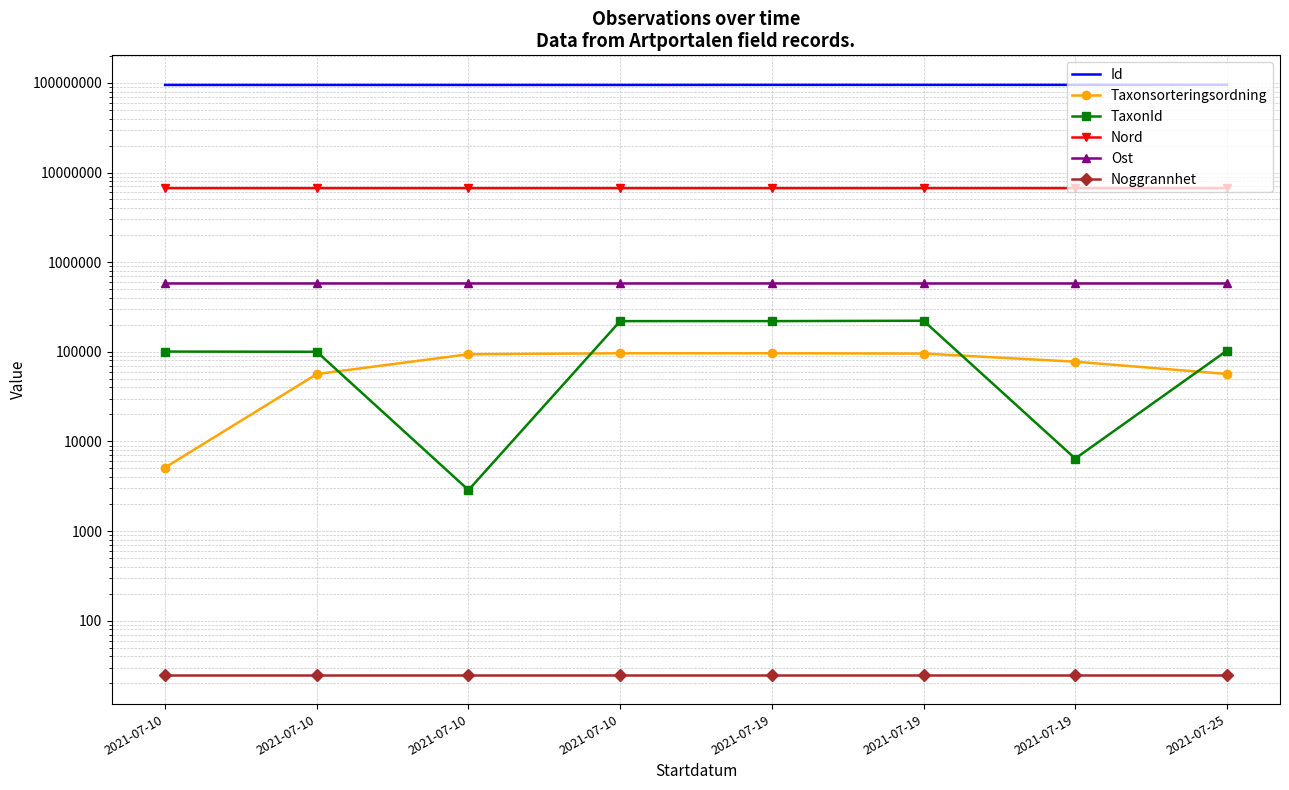

What are all the series names shown in the legend?

Id, Taxonsorteringsordning, TaxonId, Nord, Ost, Noggrannhet